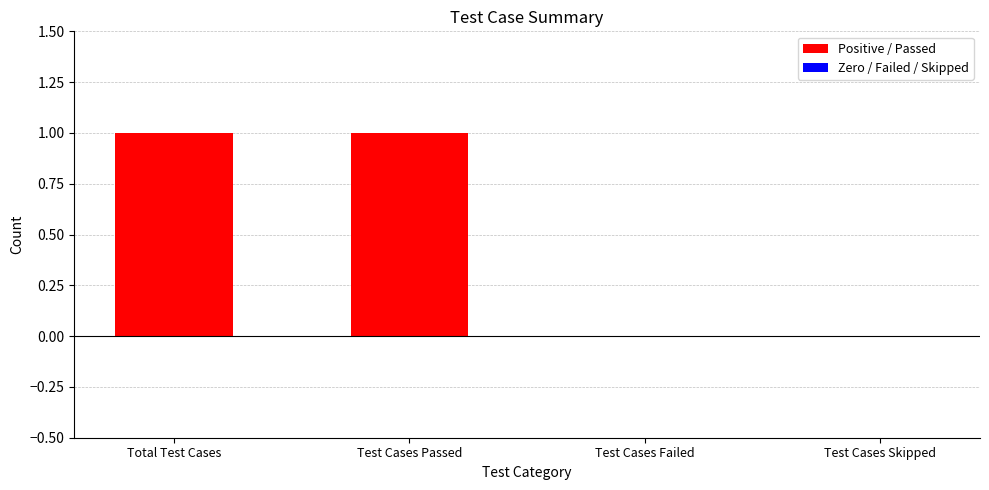

Which has a higher value, Test Cases Failed or Total Test Cases?

Total Test Cases